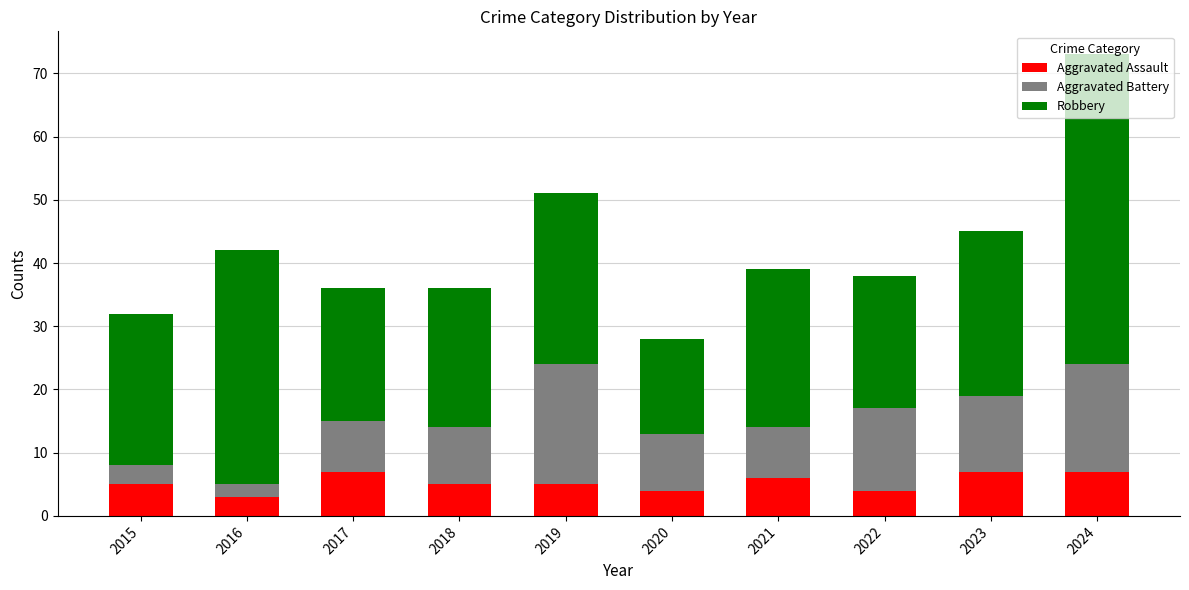

What is the sum of the Aggravated Assault values at 2018 and 2022?

9